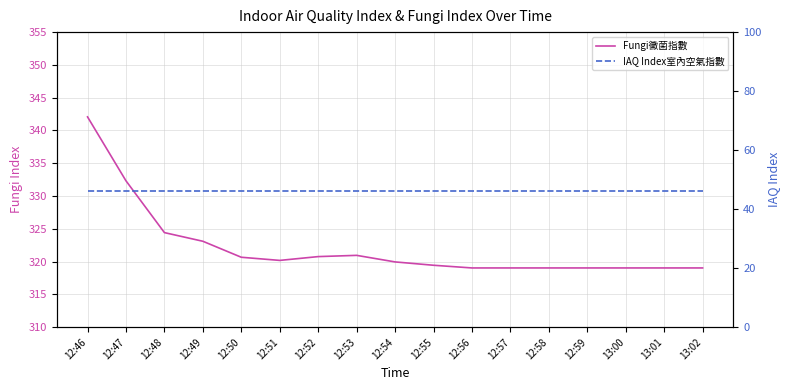

How many data points does each series have?

17